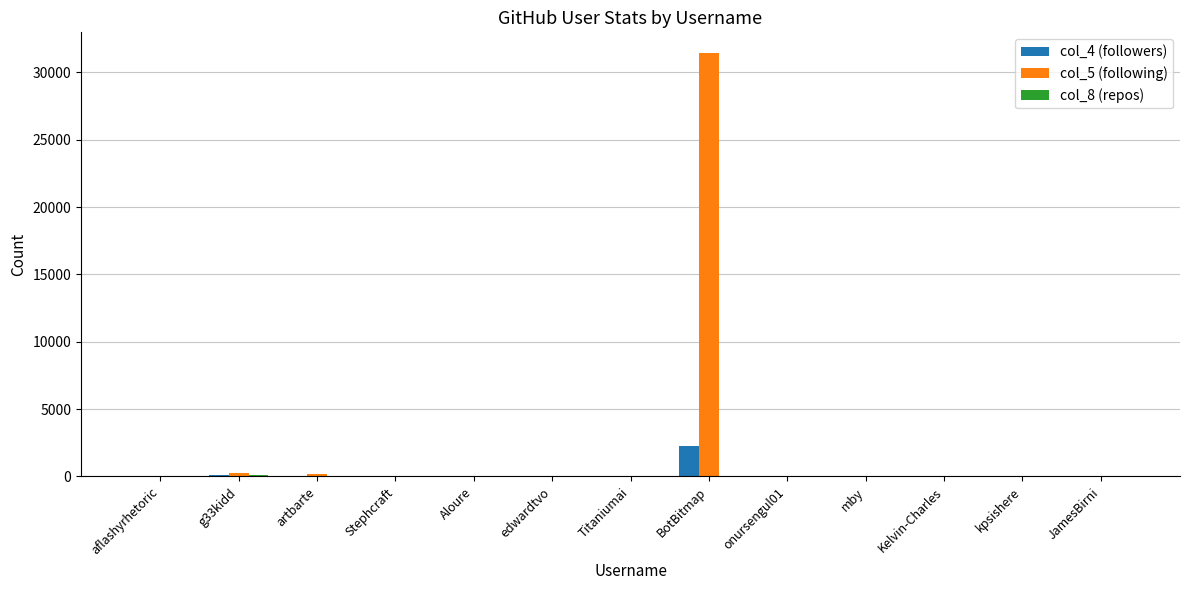

At which category is the sum across all series the highest?

BotBitmap